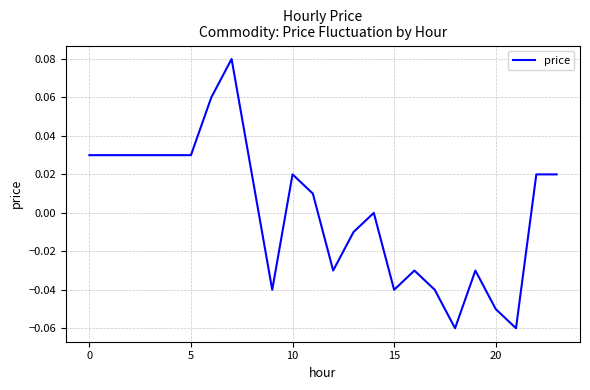

What is the maximum value shown in the chart?

0.1